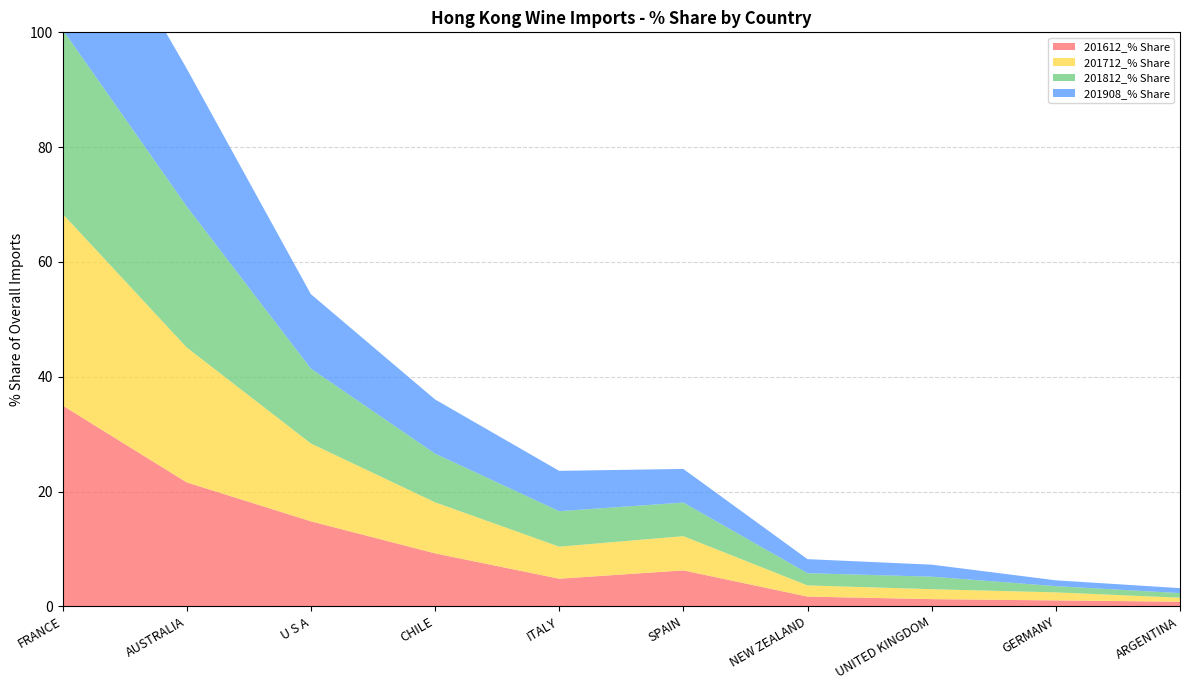

Reading left to right, list all the values displayed in this chart.

201612_% Share: 35.0	21.6	14.8	9.2	4.8	6.3	1.7	1.3	1.0	0.8
201712_% Share: 33.4	23.5	13.6	8.9	5.6	6.0	2.0	1.7	1.4	0.7
201812_% Share: 32.1	24.6	13.0	8.5	6.2	5.9	2.1	2.2	1.1	0.8
201908_% Share: 30.7	24.0	13.0	9.4	7.0	5.9	2.4	2.1	1.0	0.9